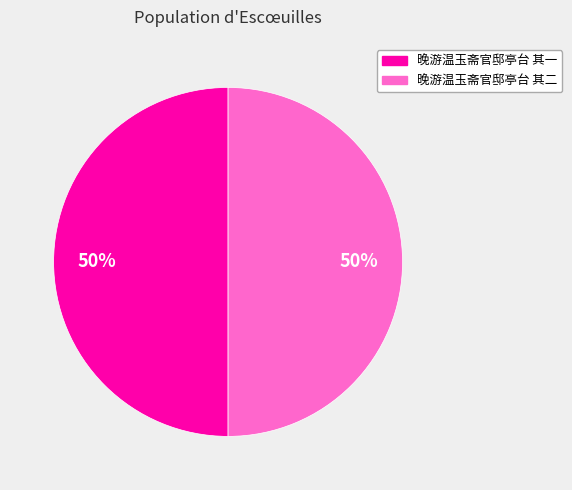

Approximately how many times larger is the value at 晚游温玉斋官邸亭台 其一 compared to 晚游温玉斋官邸亭台 其二?

1.0